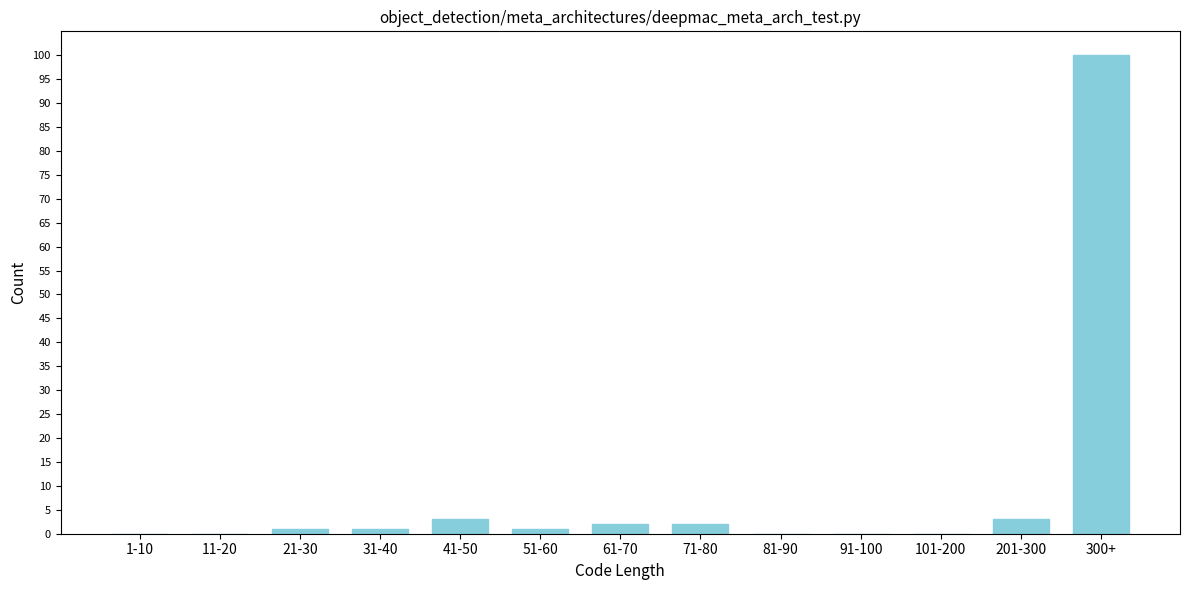

Reading left to right, what are all the values shown in this chart?

1-10=0	11-20=0	21-30=1	31-40=1	41-50=3	51-60=1	61-70=2	71-80=2	81-90=0	91-100=0	101-200=0	201-300=3	300+=100